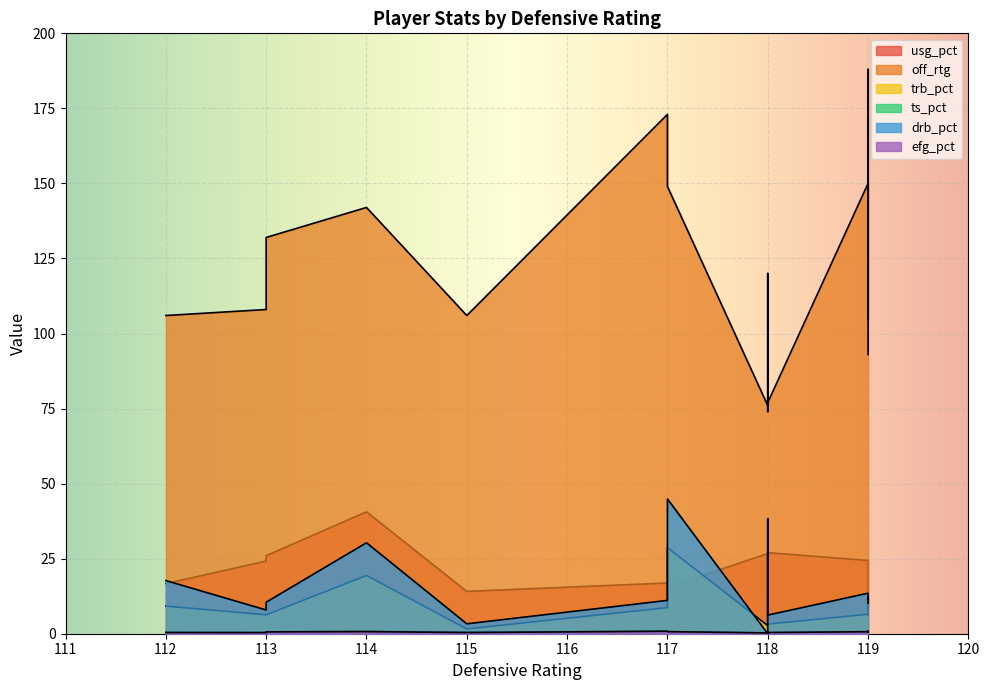

At which label does efg_pct reach its minimum?

118